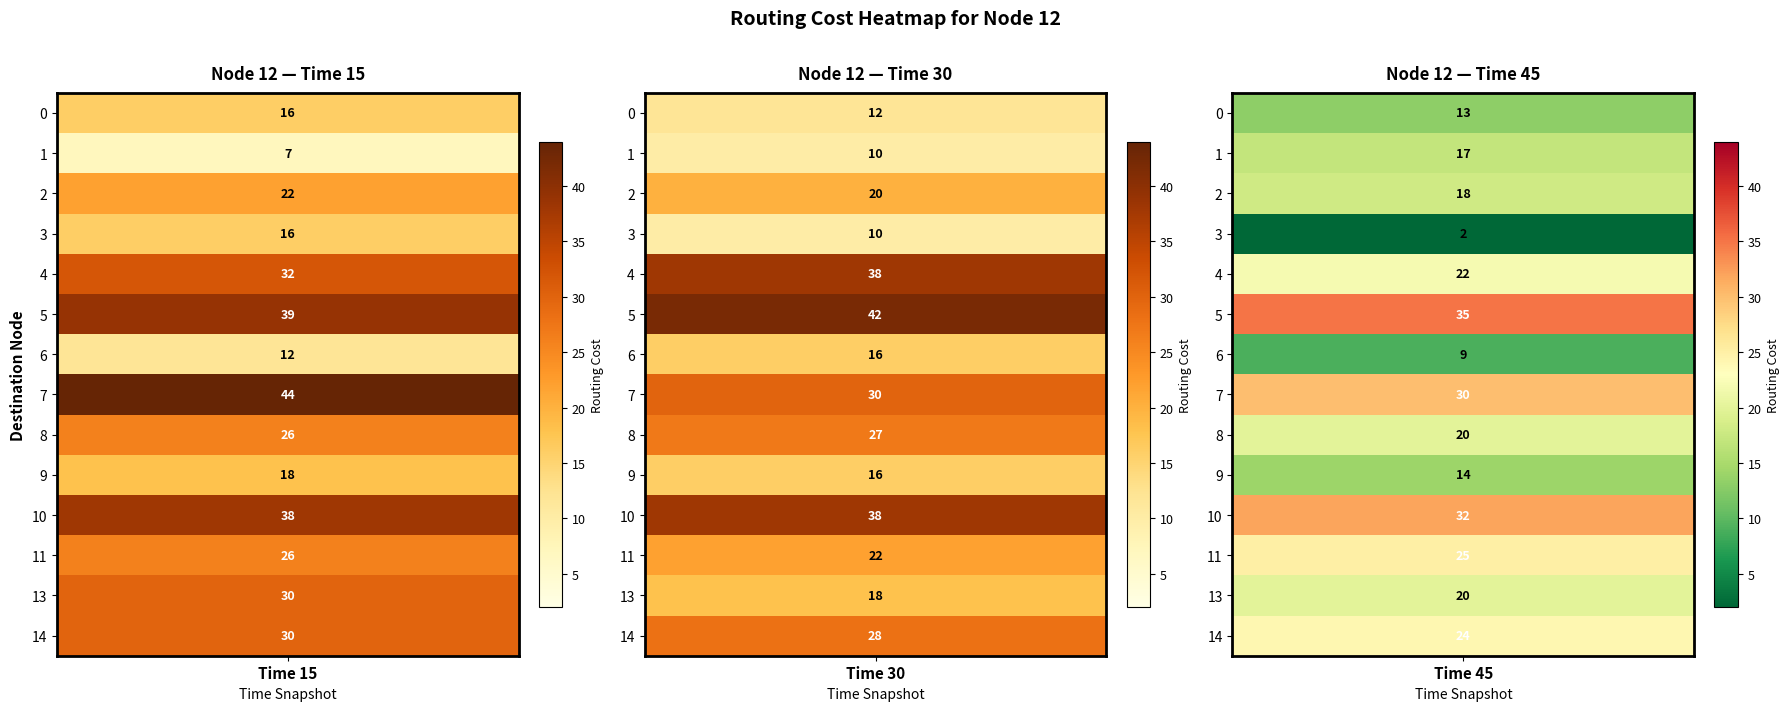

Is the value of Time_30 at 2 greater than the value of Time_45 at 4?

No